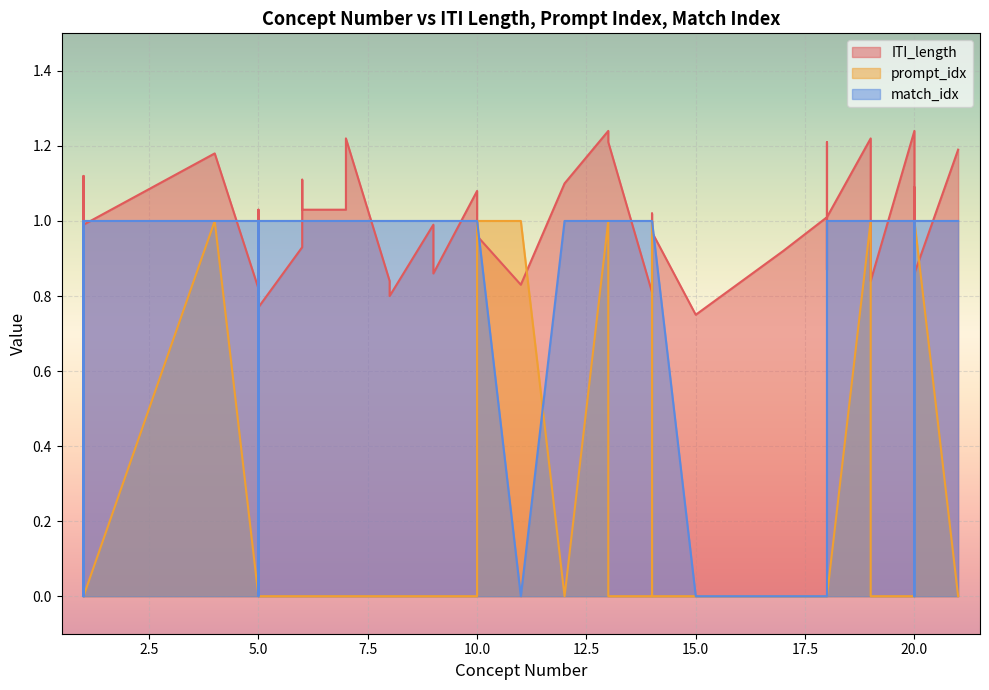

Is it true that prompt_idx equals 0.0 at 15?

True